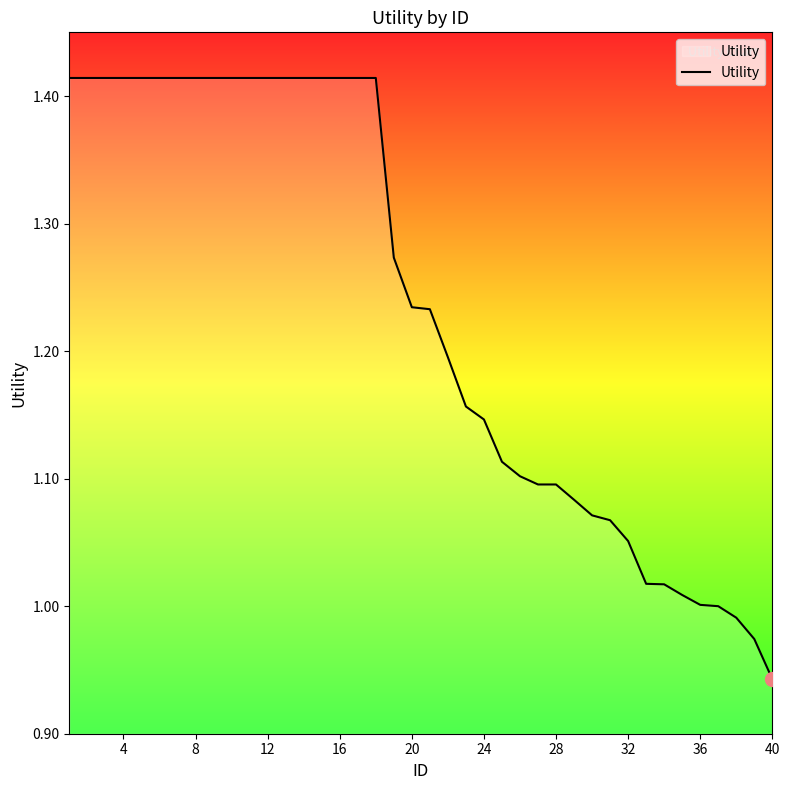

What is the difference between the maximum and minimum values?

0.5